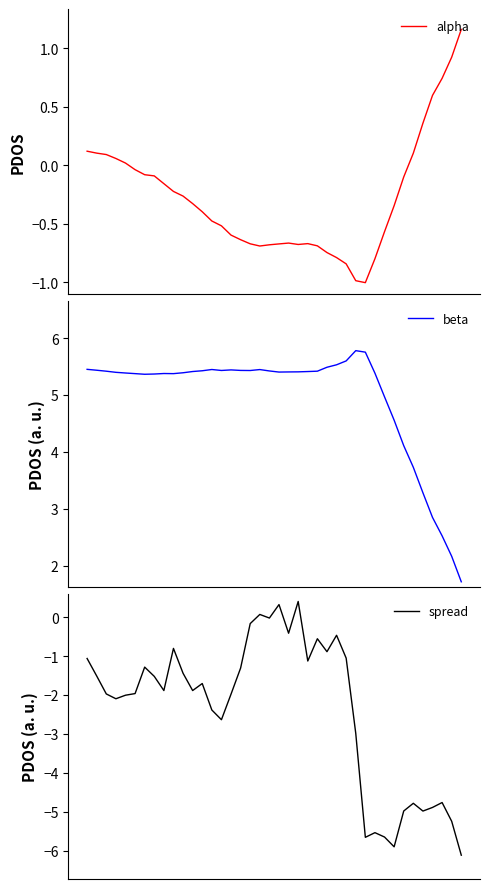

What is the maximum value shown in the chart?

5.8